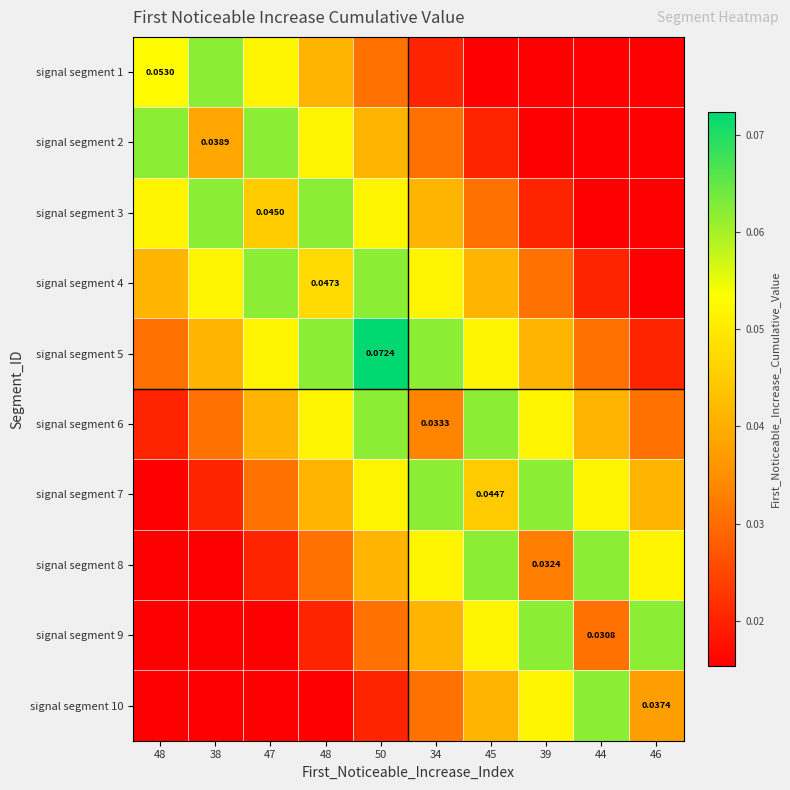

Count the signal segment 10 values in the range 0 to 1.

10